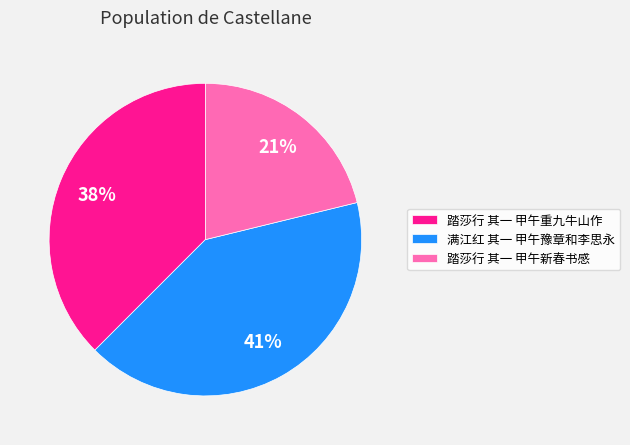

Which category has the biggest portion of the pie?

满江红 其一 甲午豫章和李思永